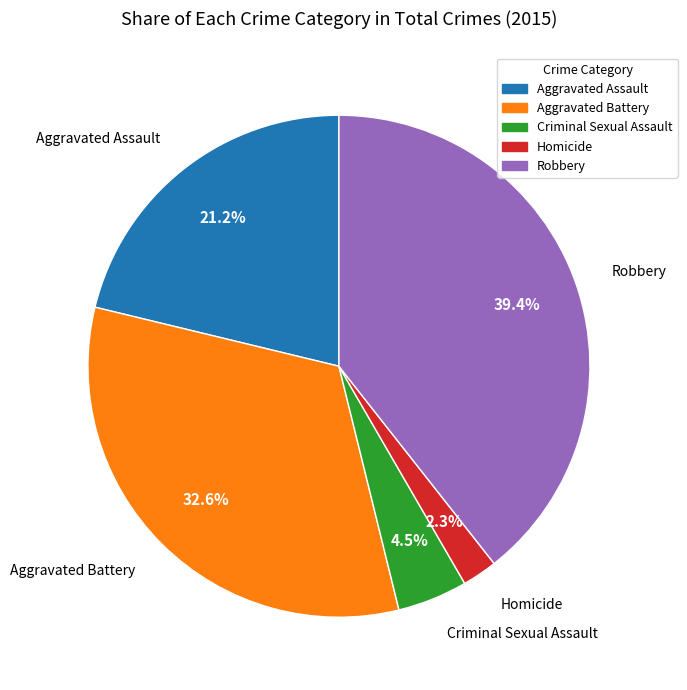

Count the number of slices in the pie.

5